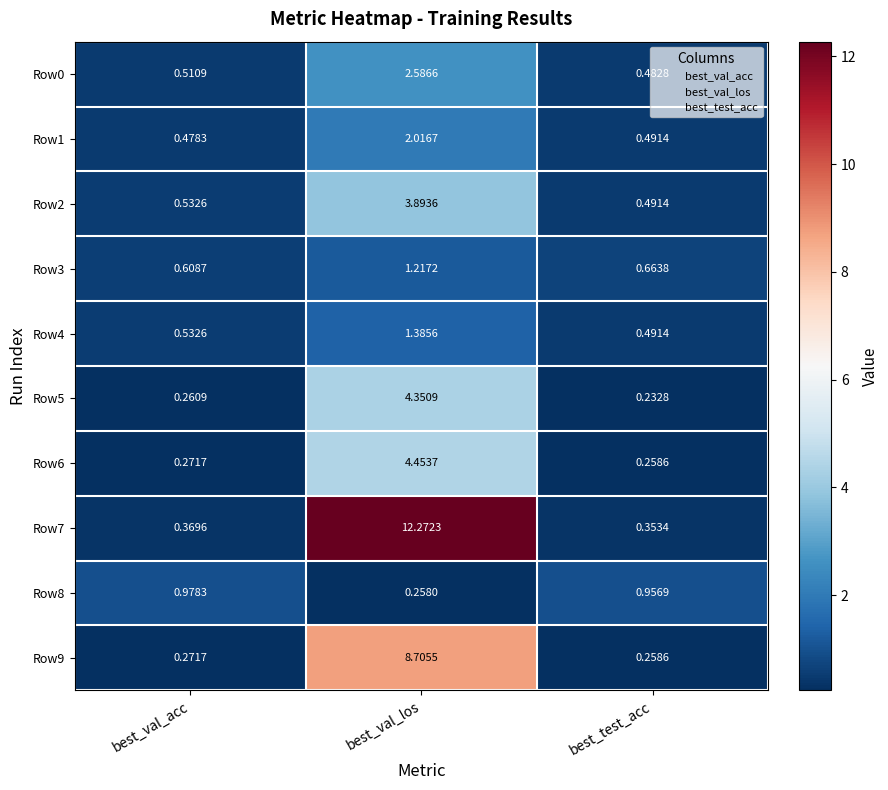

At which category is the sum across all series the highest?

best_val_los